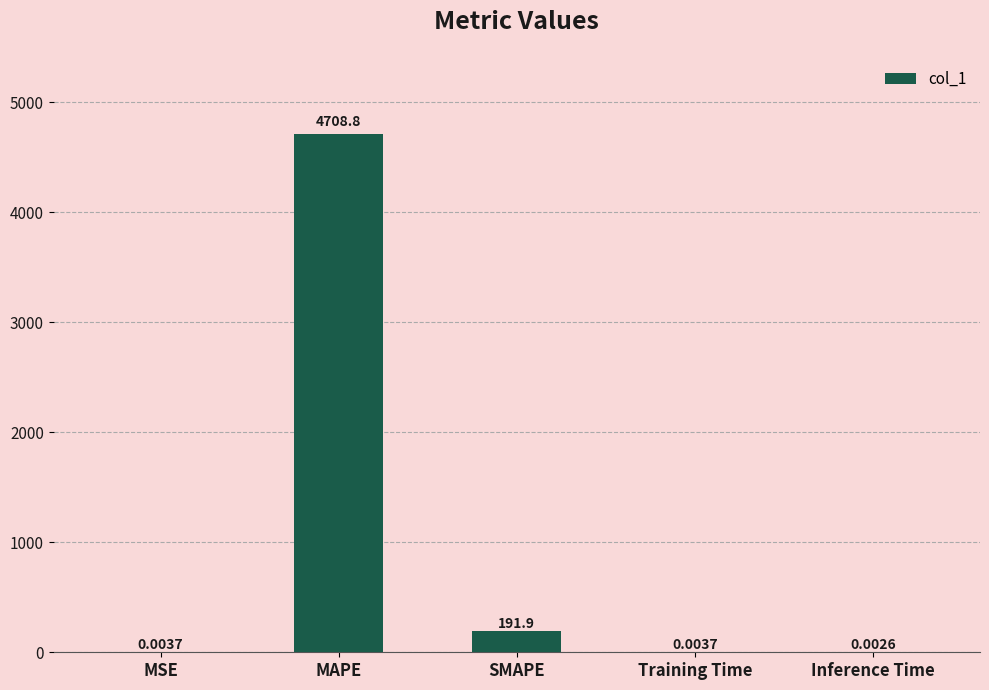

Are the bars horizontal?

No